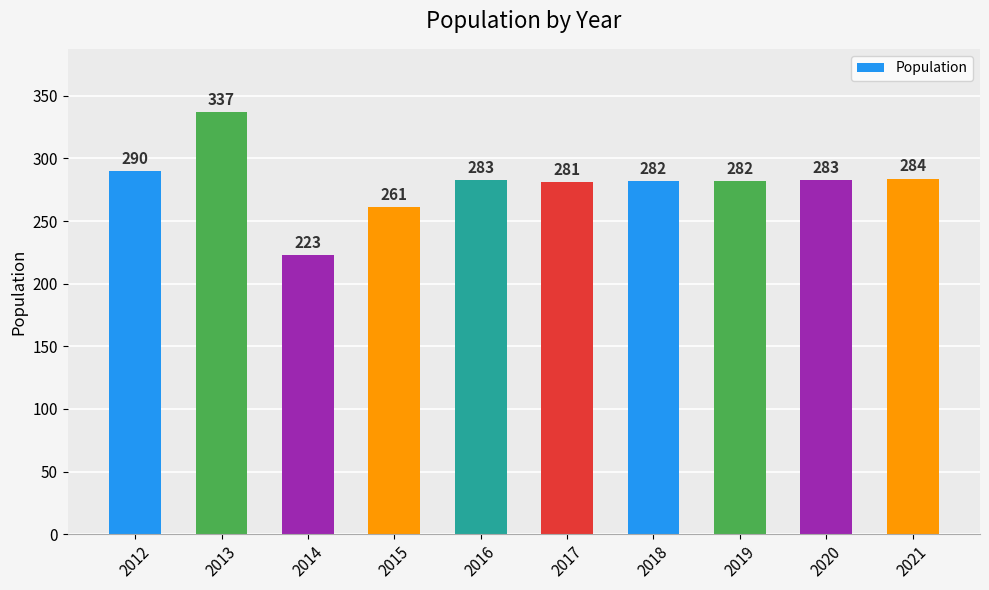

True or false: the data shows 284 at 2021.

True